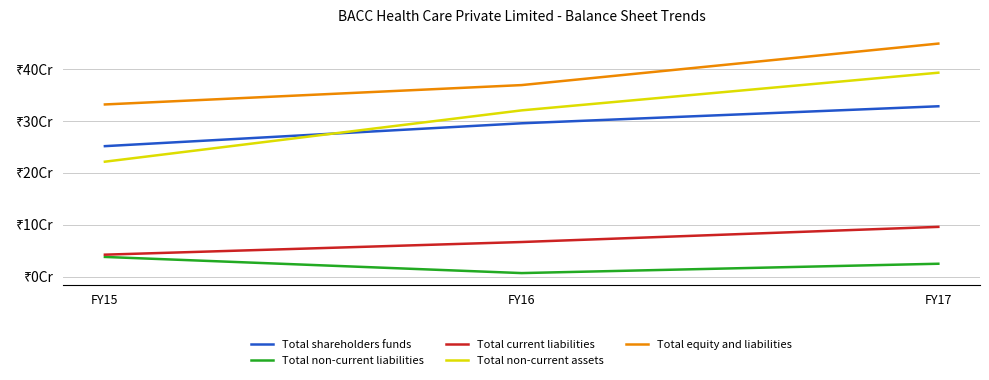

At which label does Total non-current liabilities reach its peak?

FY15